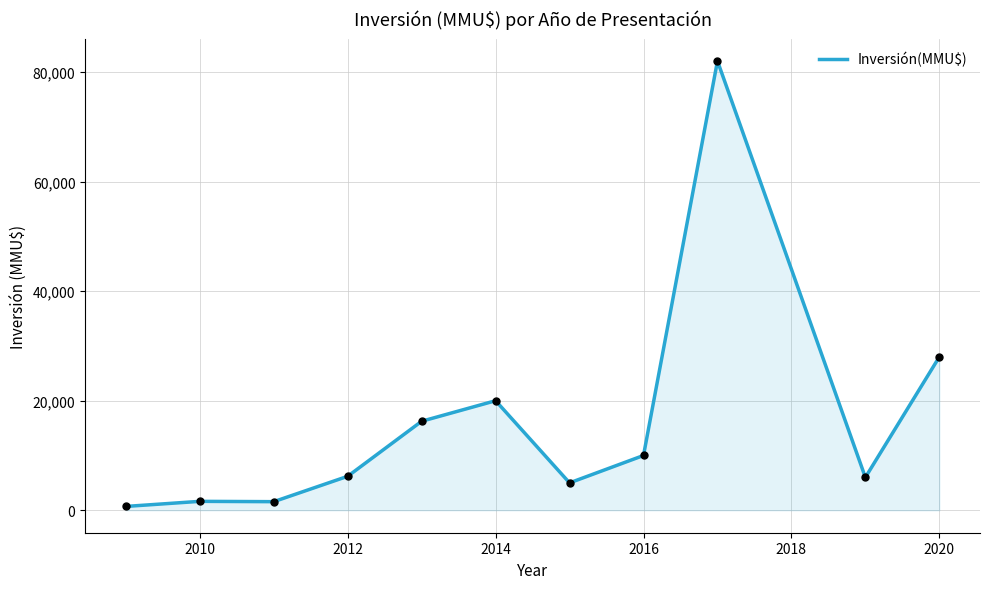

What is the maximum value shown in the chart?

82020